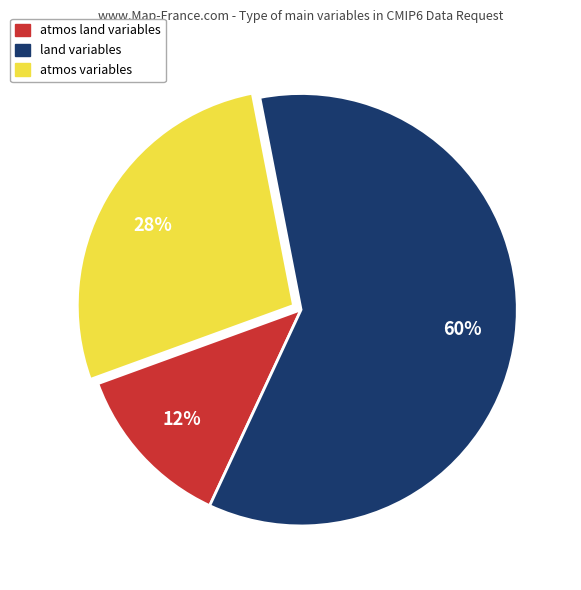

Is there any slice that represents more than half of the pie?

Yes